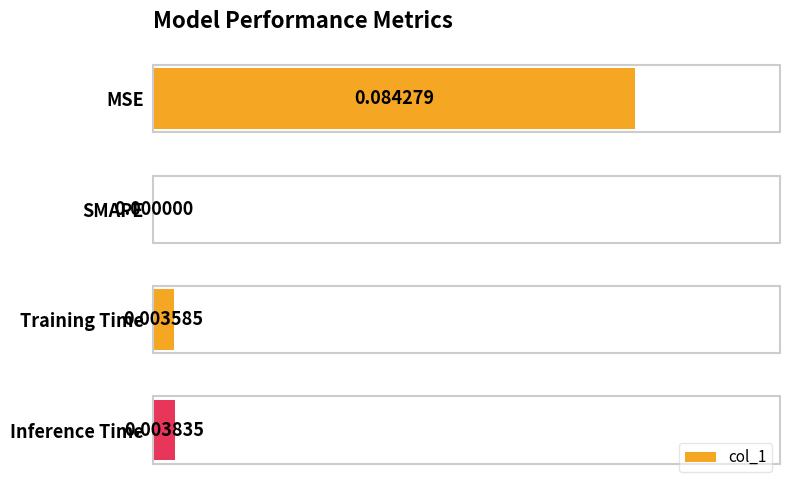

Which label corresponds to the largest value in the chart?

MSE